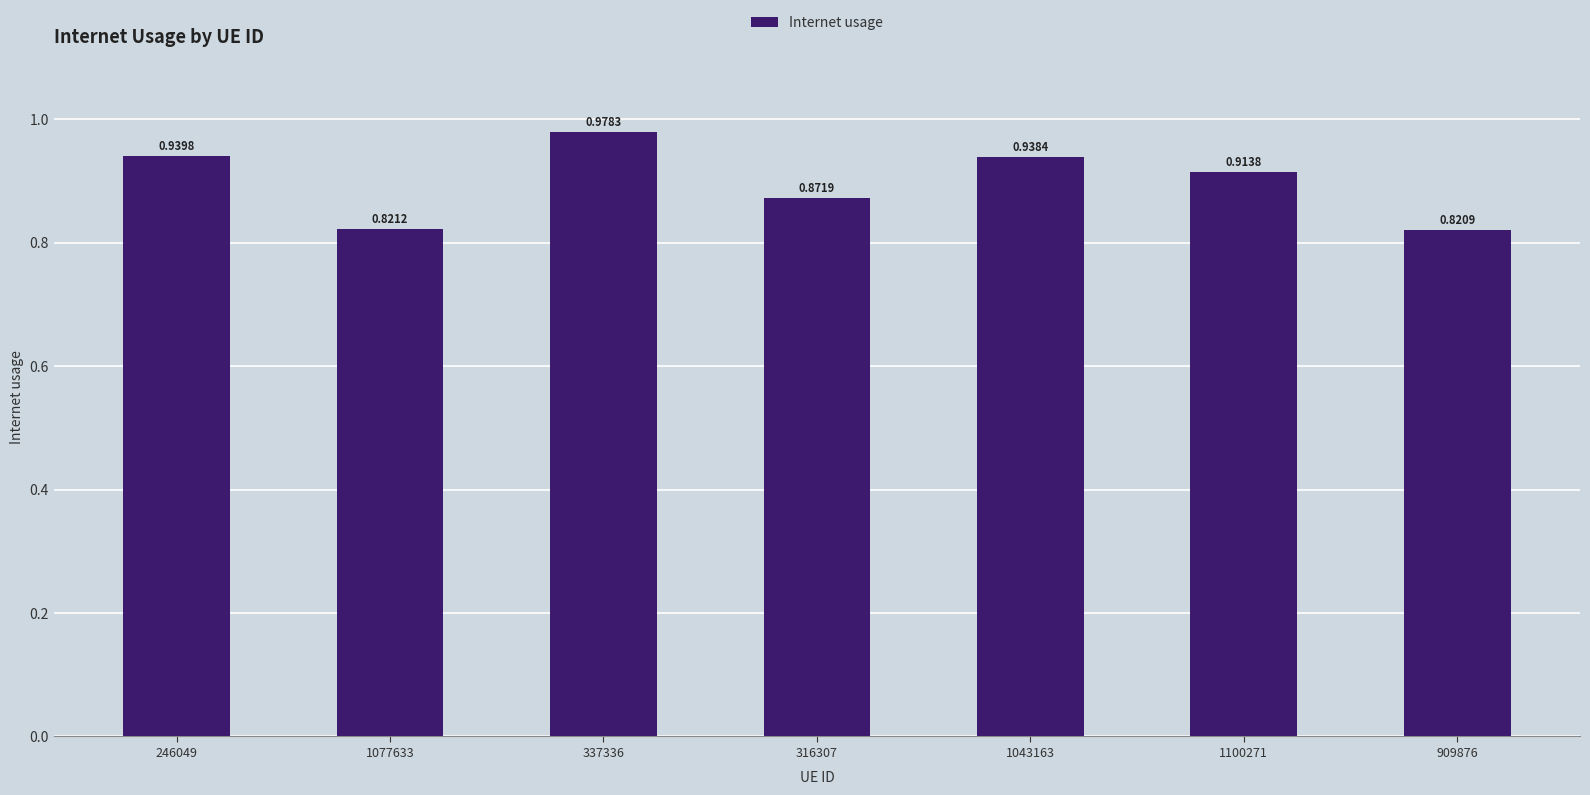

Rank the categories by value from highest to lowest.

337336, 246049, 1043163, 1100271, 316307, 1077633, 909876